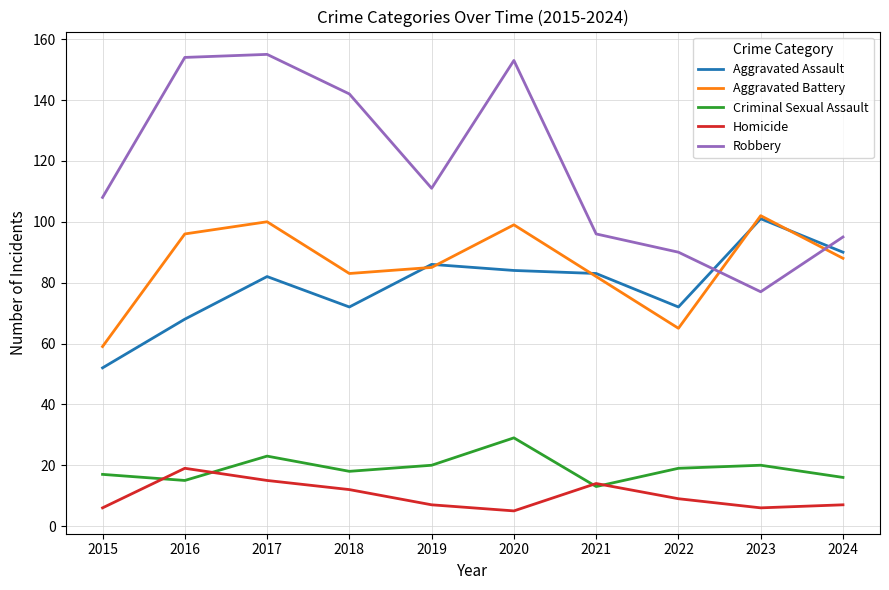

What is the average value of the Aggravated Battery series?

86